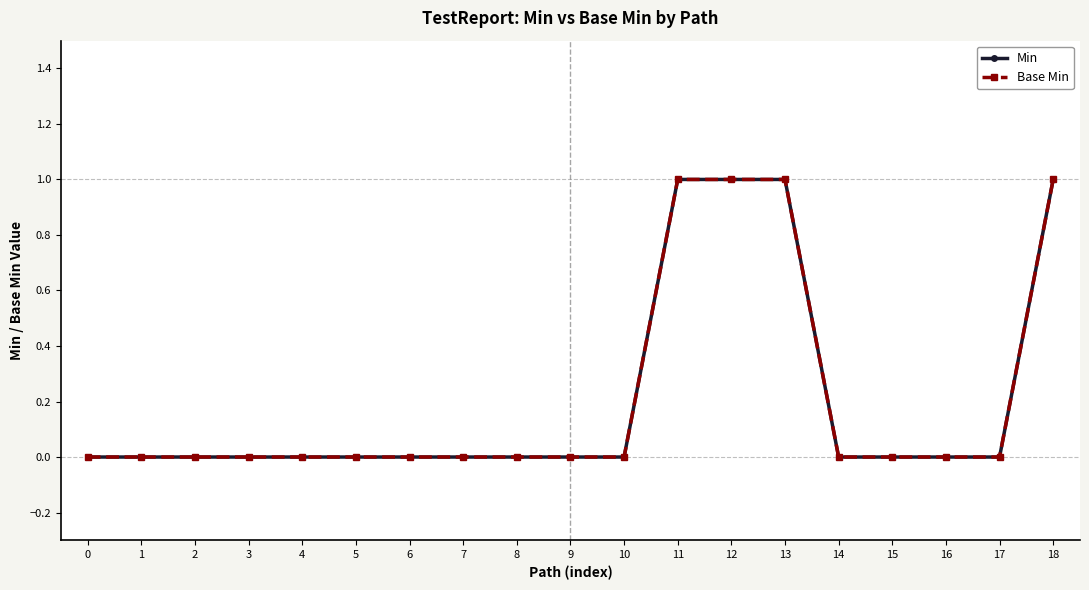

True or false: Min and Base Min cross at least once.

False